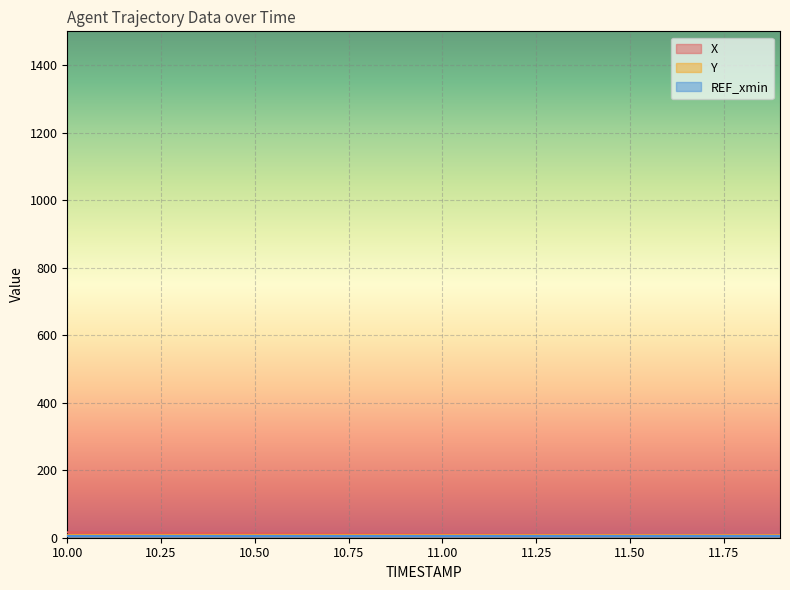

The X series shows 4.0 at 10.1. True or false?

False